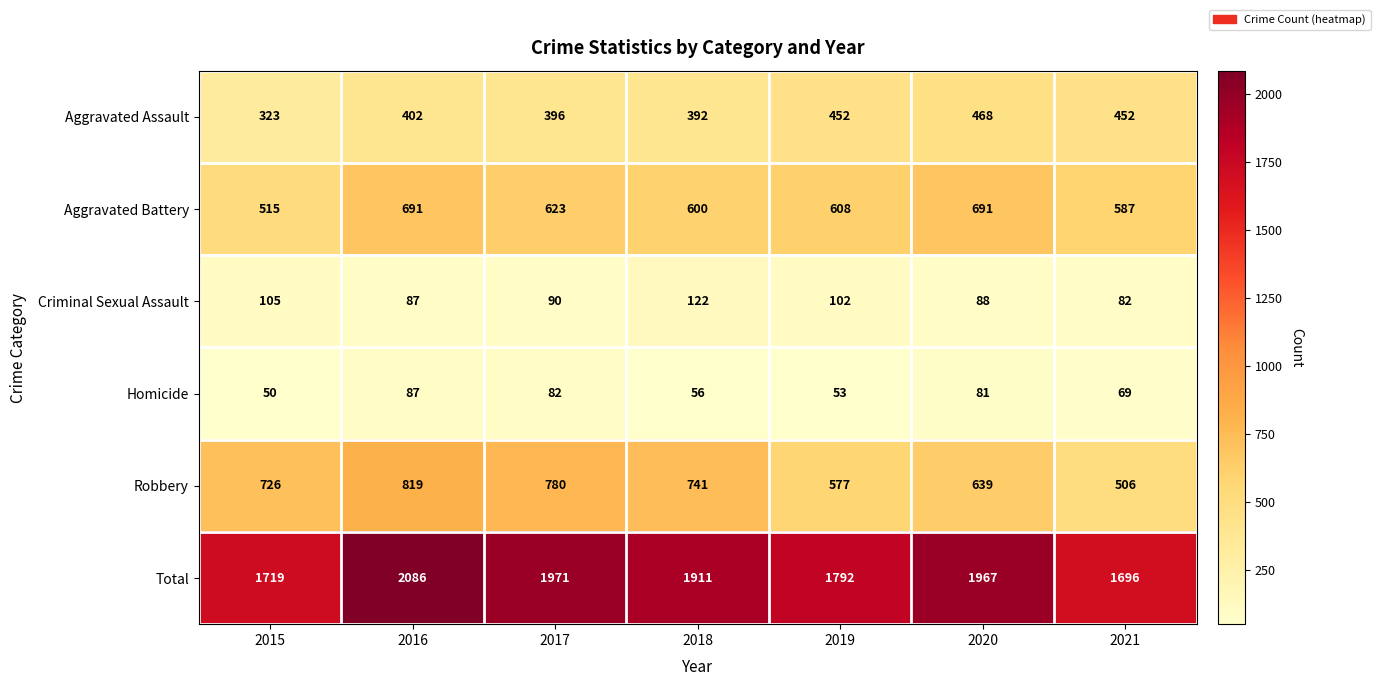

Where does the Criminal Sexual Assault series first go above 90?

2015